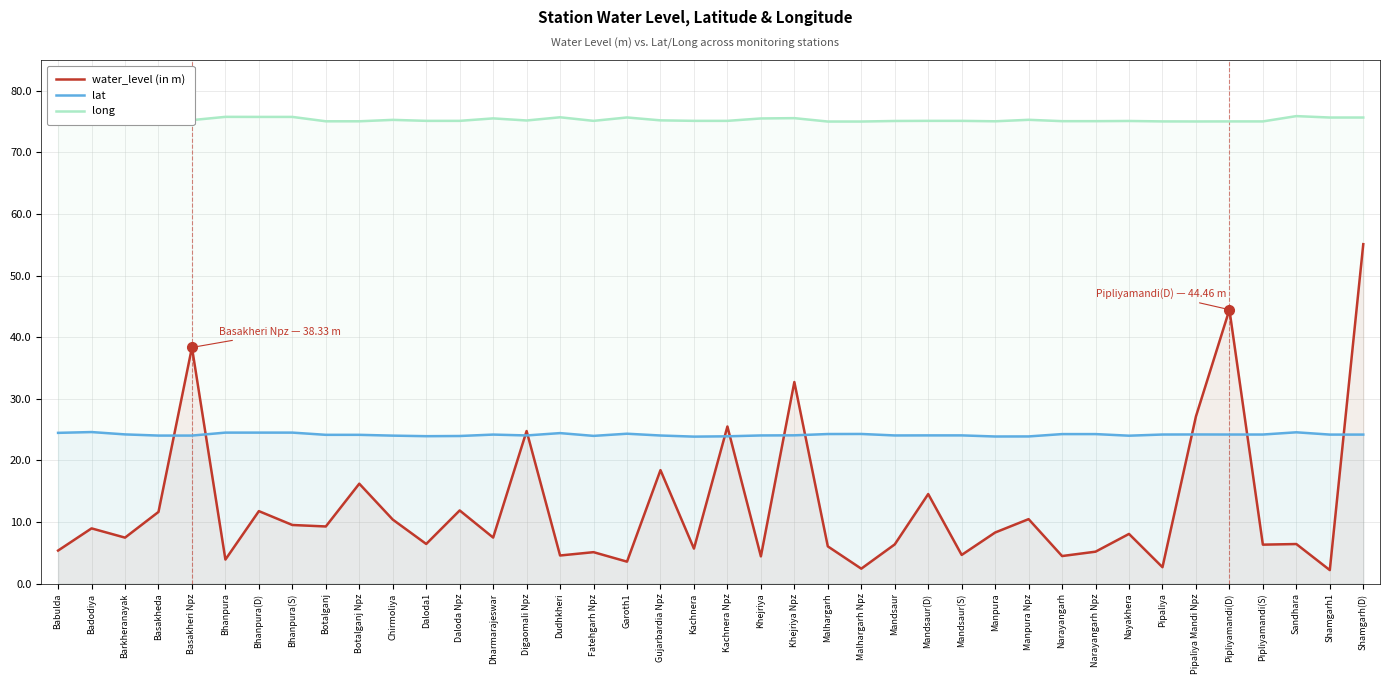

What is the maximum value shown in the chart?

75.9